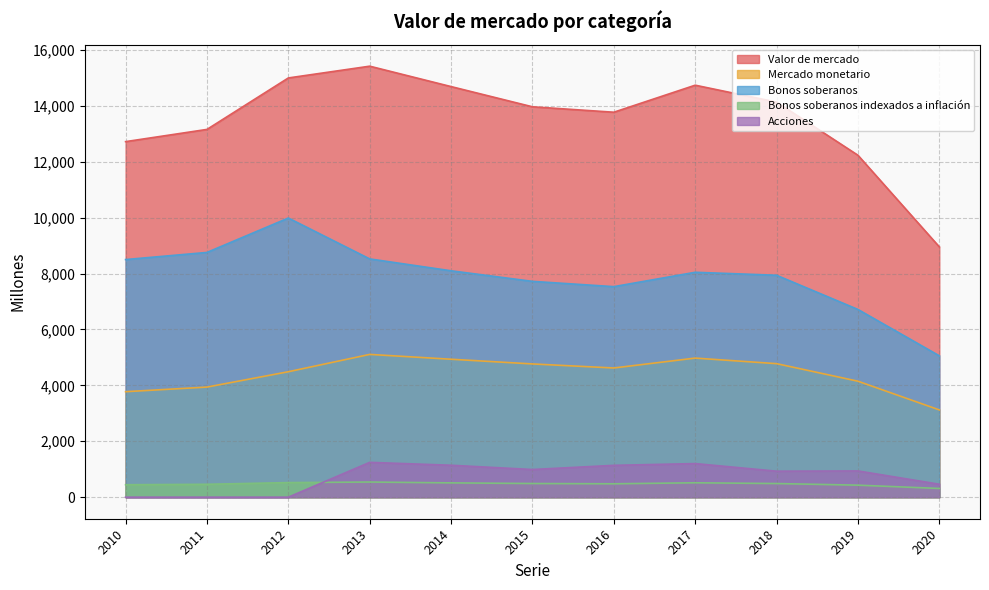

Where do Bonos soberanos indexados a inflación and Acciones first cross each other?

2012 and 2013